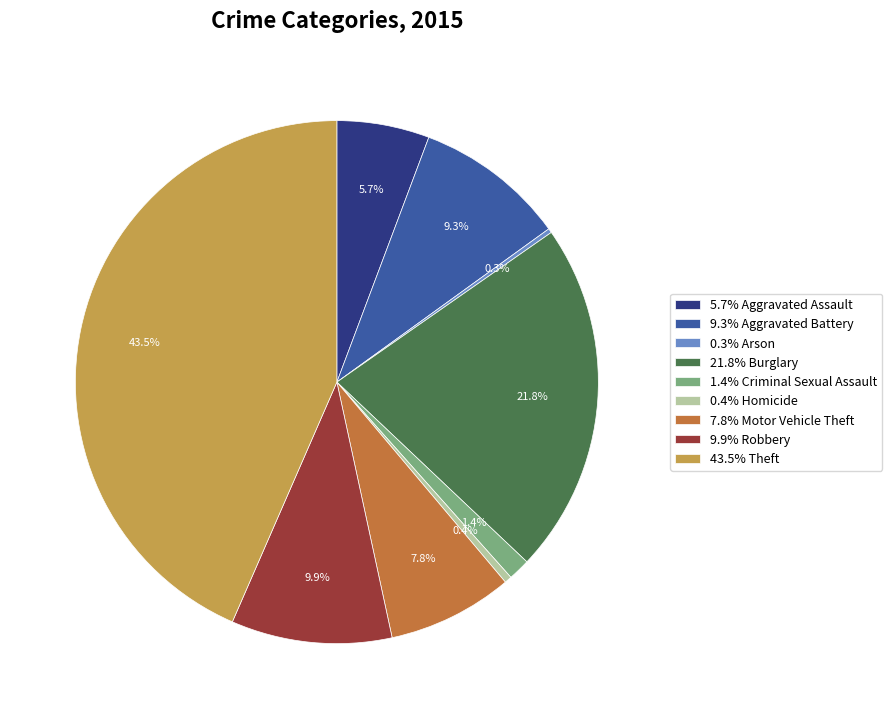

Is the sum of 0.4% Homicide and 9.9% Robbery greater than half?

No